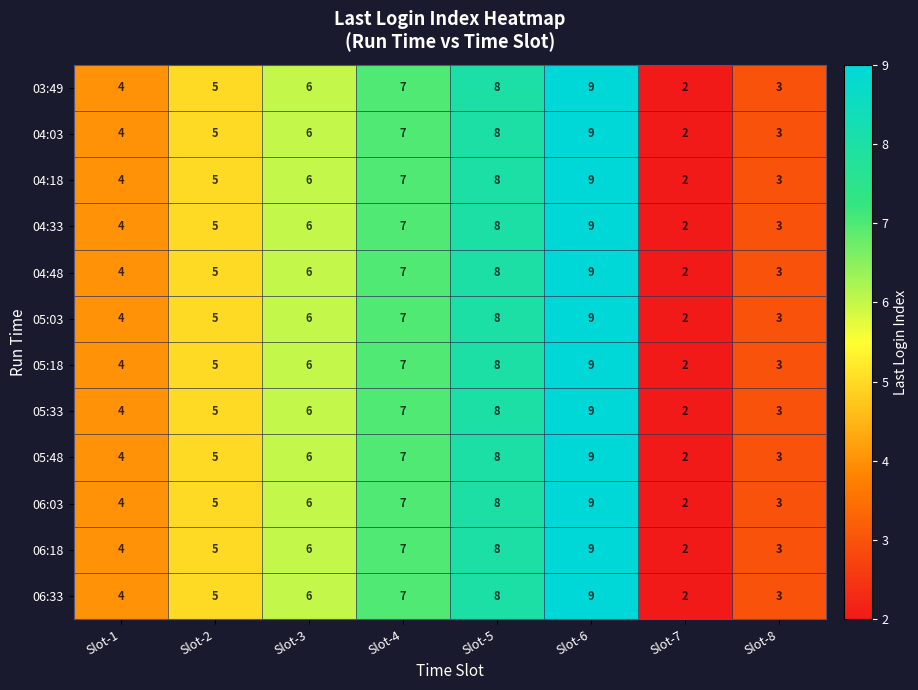

At which label is 05:03 closest to 5?

Slot-2